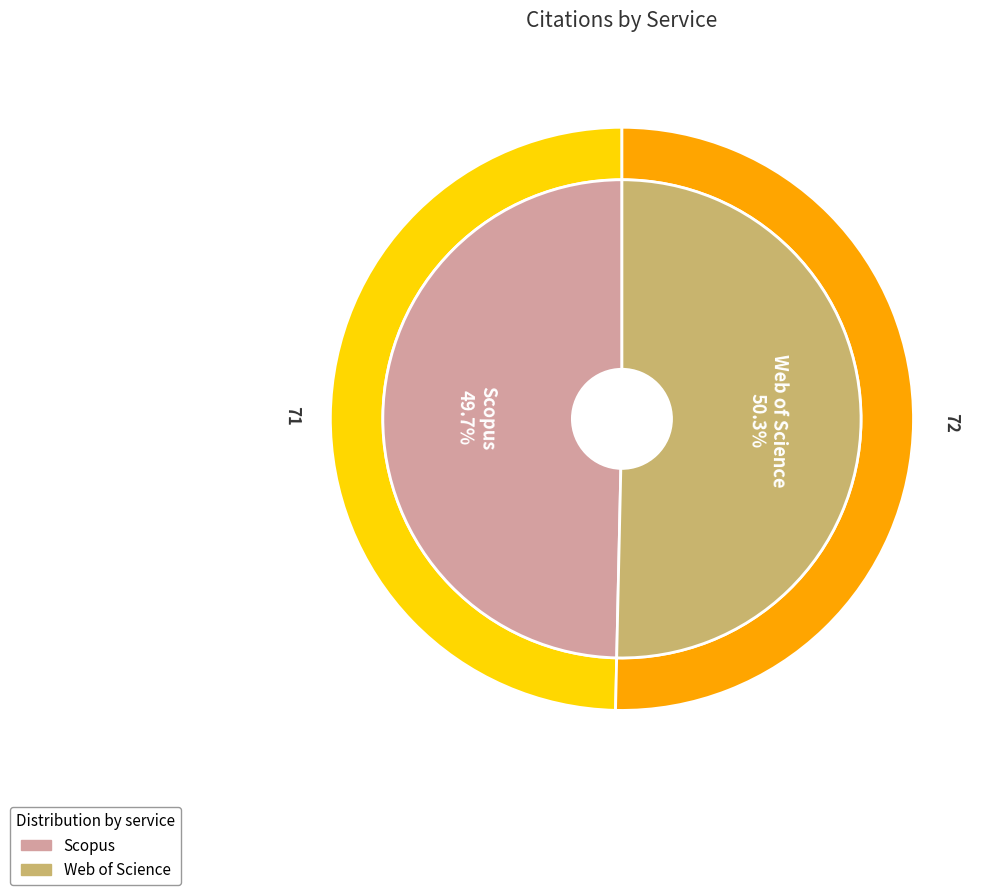

Between Web of Science and Scopus, which is larger?

Web of Science